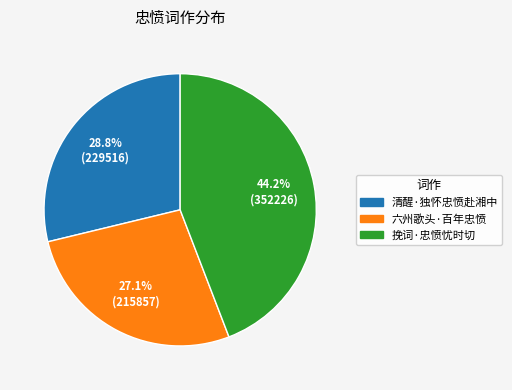

Combined, what portion of the pie is 六州歌头·百年忠愤 and 清醒·独怀忠愤赴湘中?

55.8%